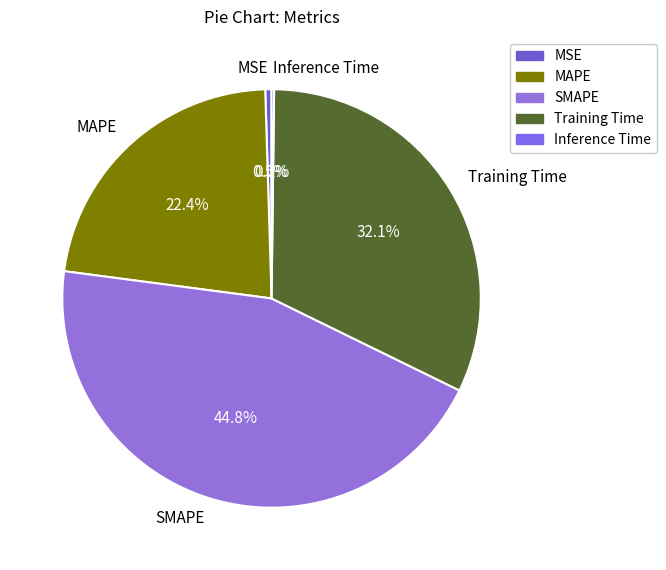

Is SMAPE the majority of the pie?

No